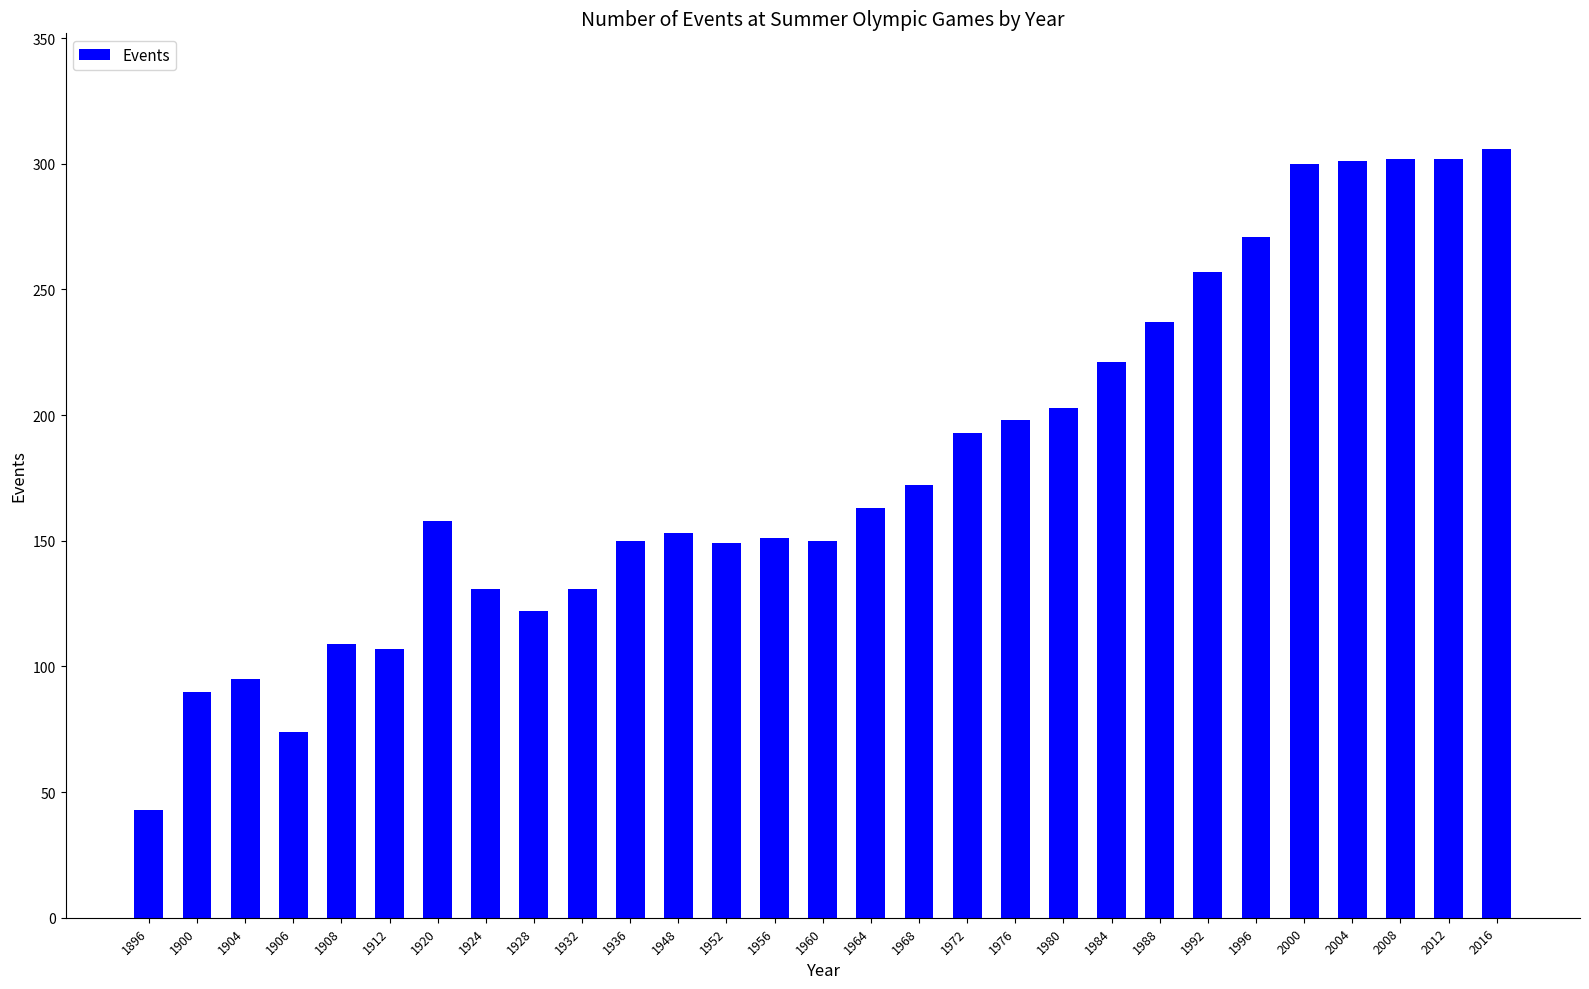

The value at 1968 is 270. True or false?

False